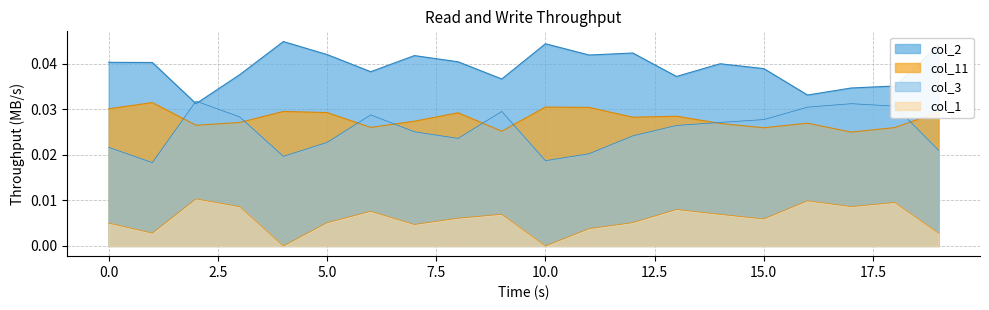

List the labels in order of col_1 value, largest first.

2, 16, 18, 17, 3, 13, 6, 9, 14, 8, 15, 12, 5, 0, 7, 11, 19, 1, 4, 10